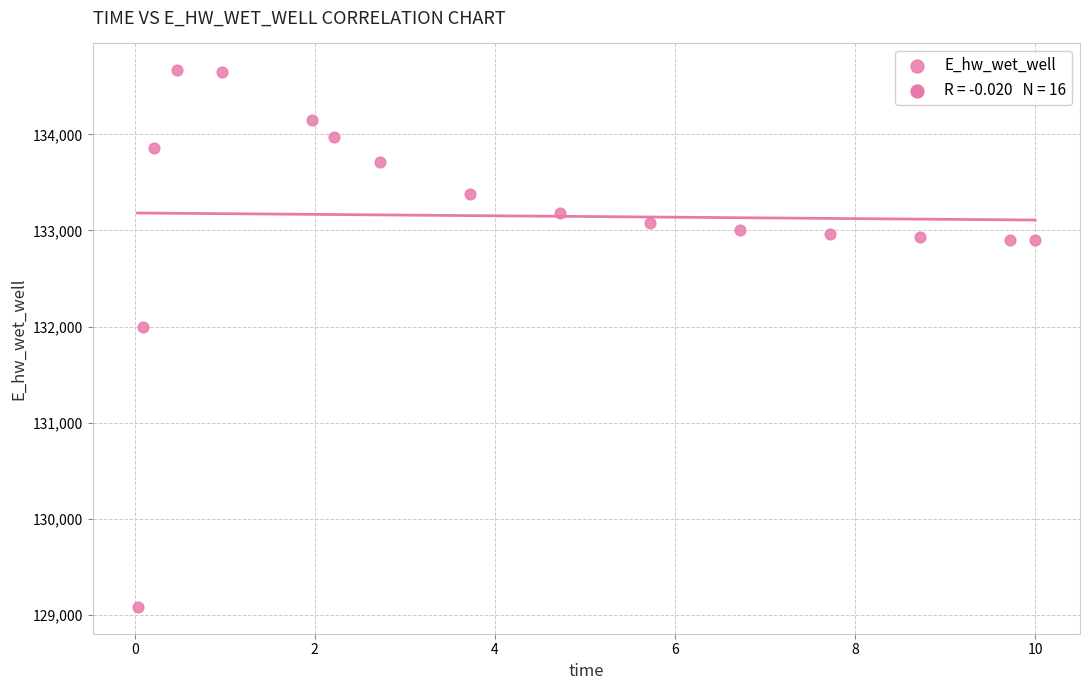

What Y value in the scatter plot is closest to 131875?

131996.8